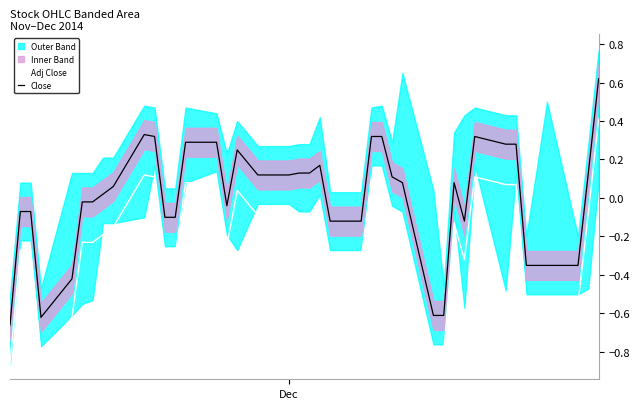

True or false: Close and Adj Close intersect in this chart.

False